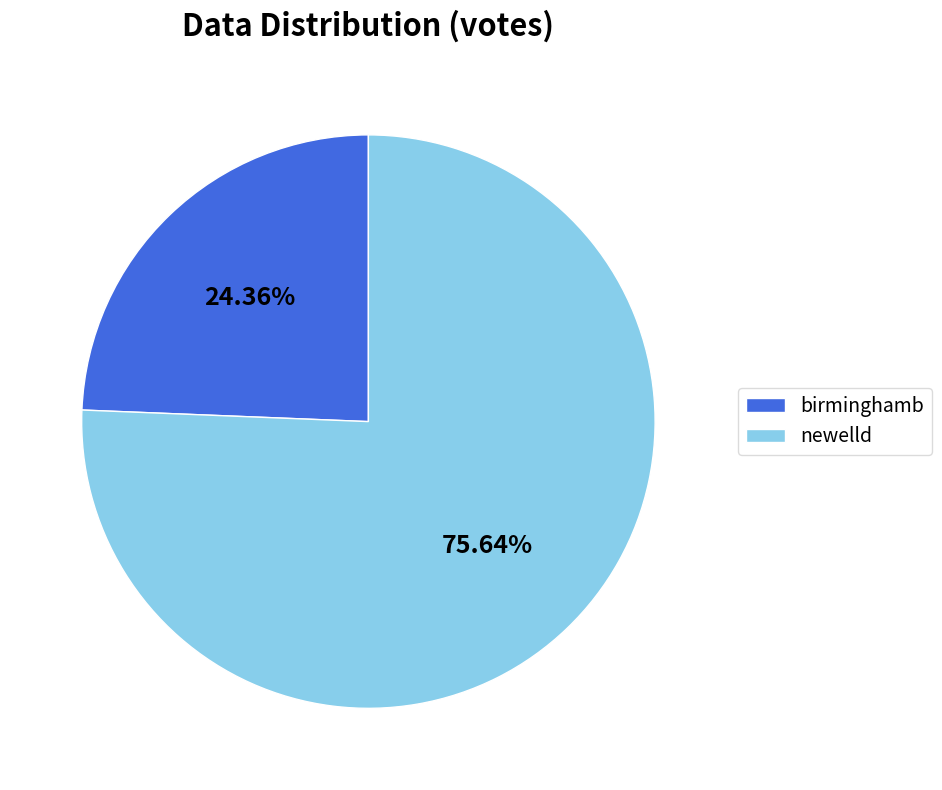

What is the total percentage of newelld and birminghamb?

100.0%